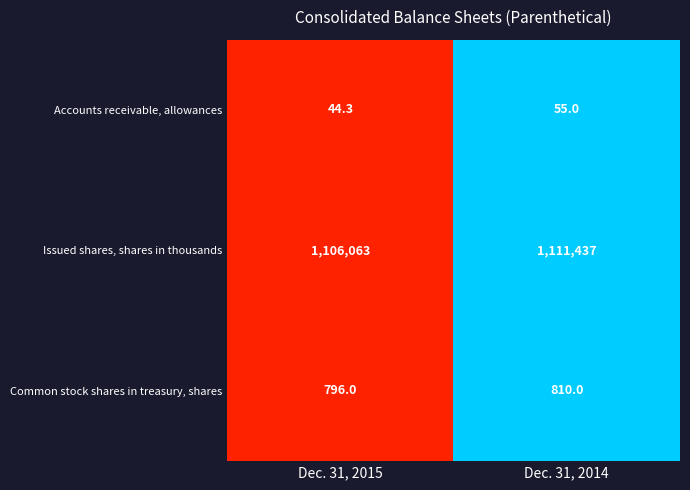

Which series has the largest range (max minus min)?

Issued shares, shares in thousands